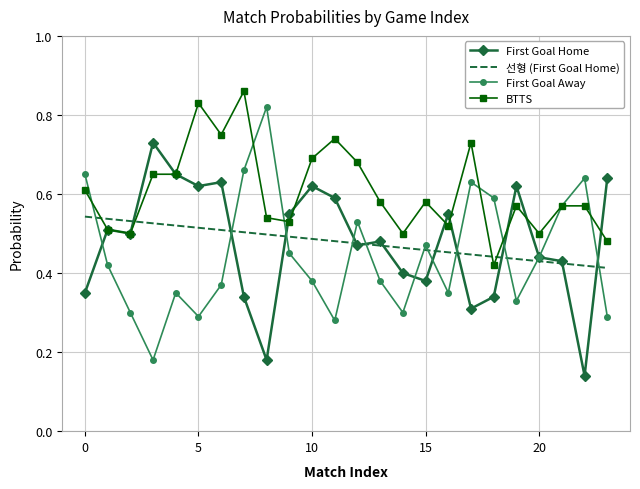

Which label corresponds to the largest value in the chart?

7